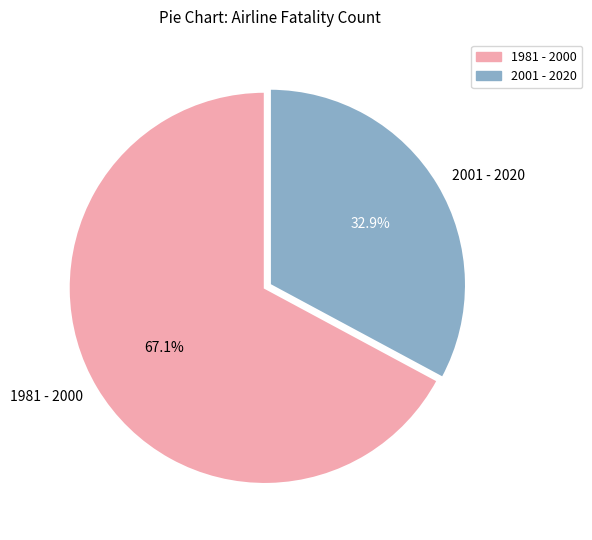

Approximately how many times larger is the value at 1981 - 2000 compared to 2001 - 2020?

2.0